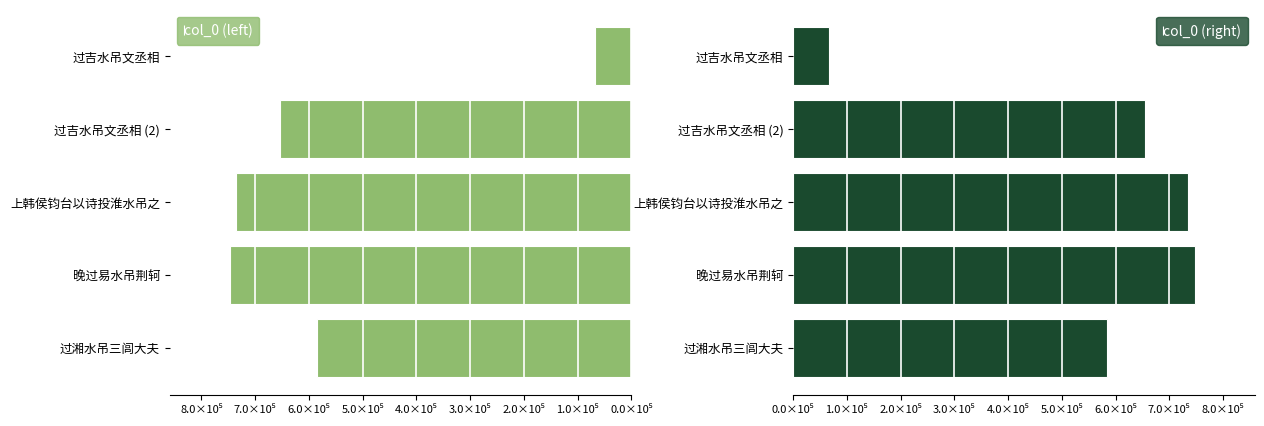

Does the chart contain stacked bars?

No